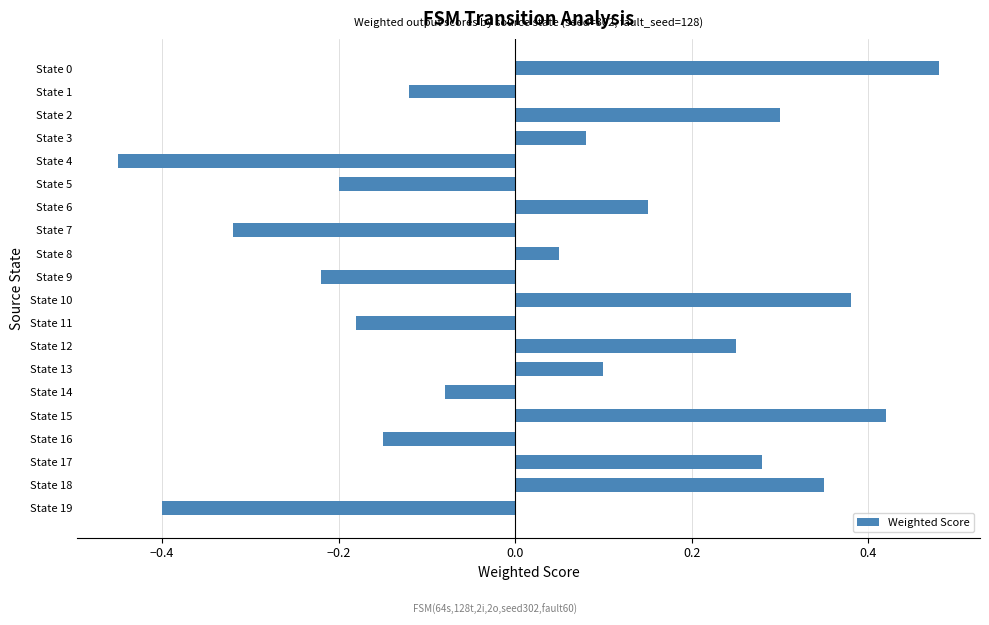

The chart shows a value of -0.3 at State 16. True or false?

False